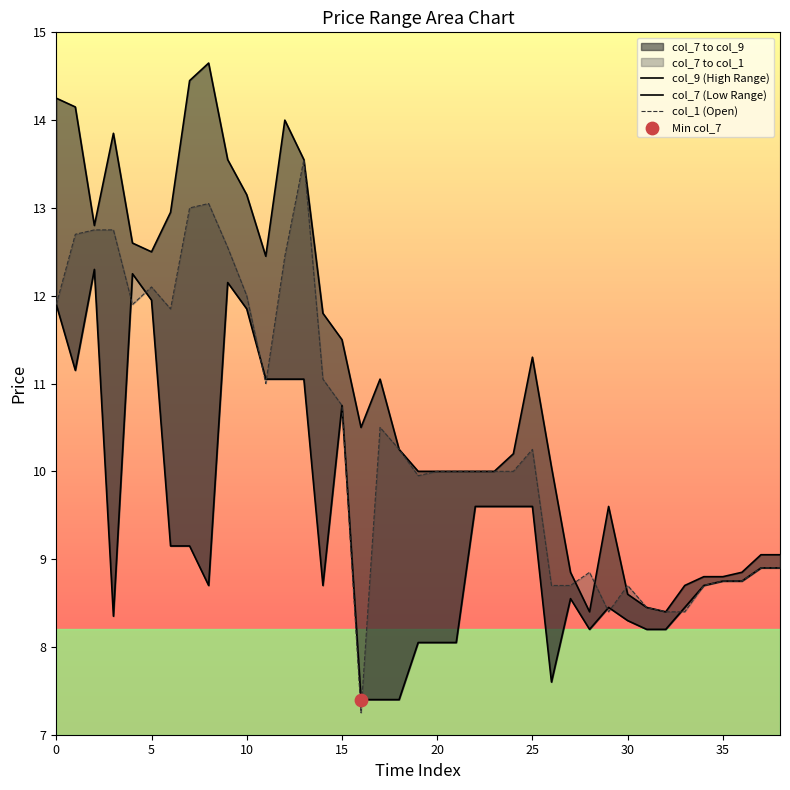

Which series reaches the minimum Y coordinate?

col_1 (Open)